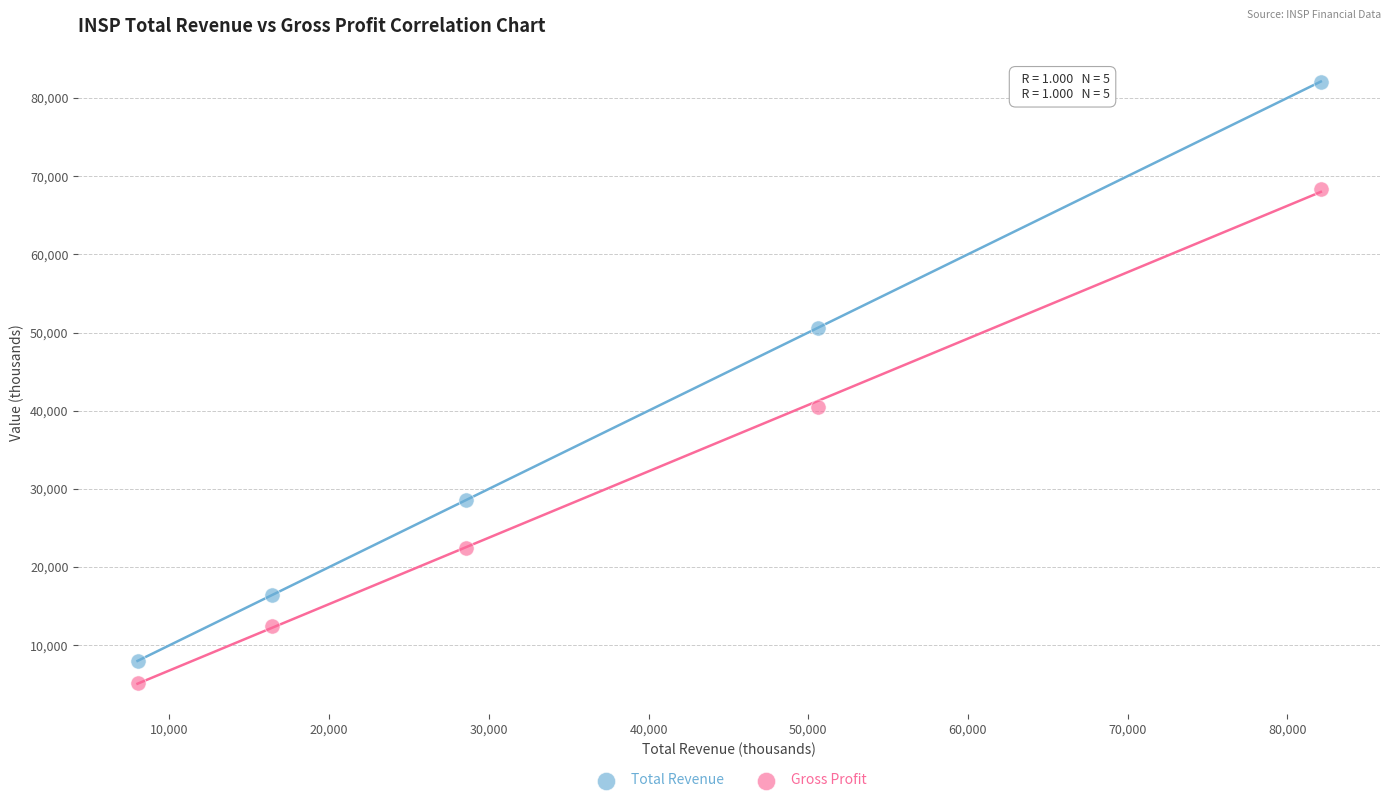

Which series reaches the minimum Y coordinate?

Gross Profit